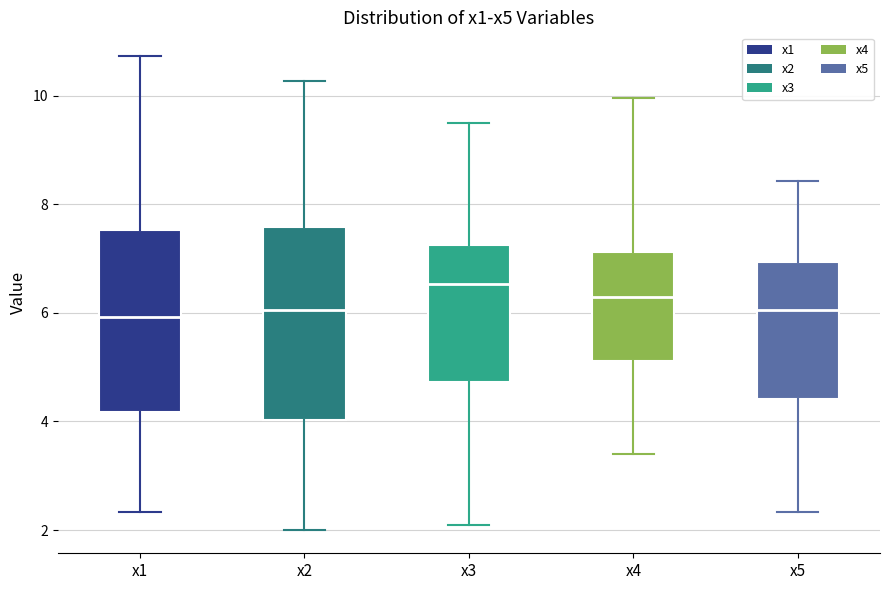

Reading left to right, read every box against the y-axis: the position of its median line, the range the box covers, and the ends of its whiskers. The values are not printed on the chart, so give them approximately, as read against the axis.

x1: median 6.0, box 4.2 to 7.6, whiskers 2.4 to 10.8
x2: median 6.0, box 4.0 to 7.6, whiskers 2.0 to 10.2
x3: median 6.6, box 4.8 to 7.2, whiskers 2.0 to 9.4
x4: median 6.2, box 5.2 to 7.2, whiskers 3.4 to 10.0
x5: median 6.0, box 4.4 to 7.0, whiskers 2.4 to 8.4